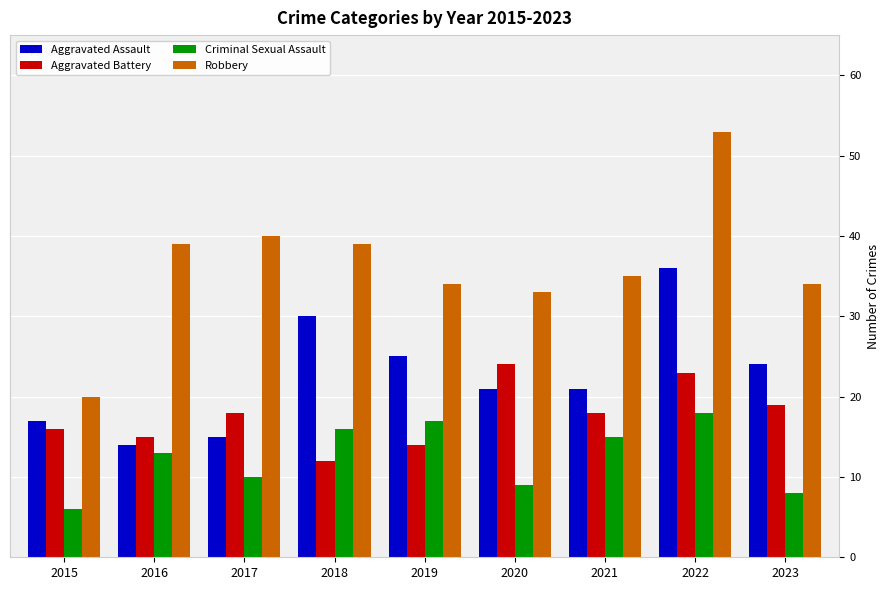

At which label is Robbery closest to 36?

2021